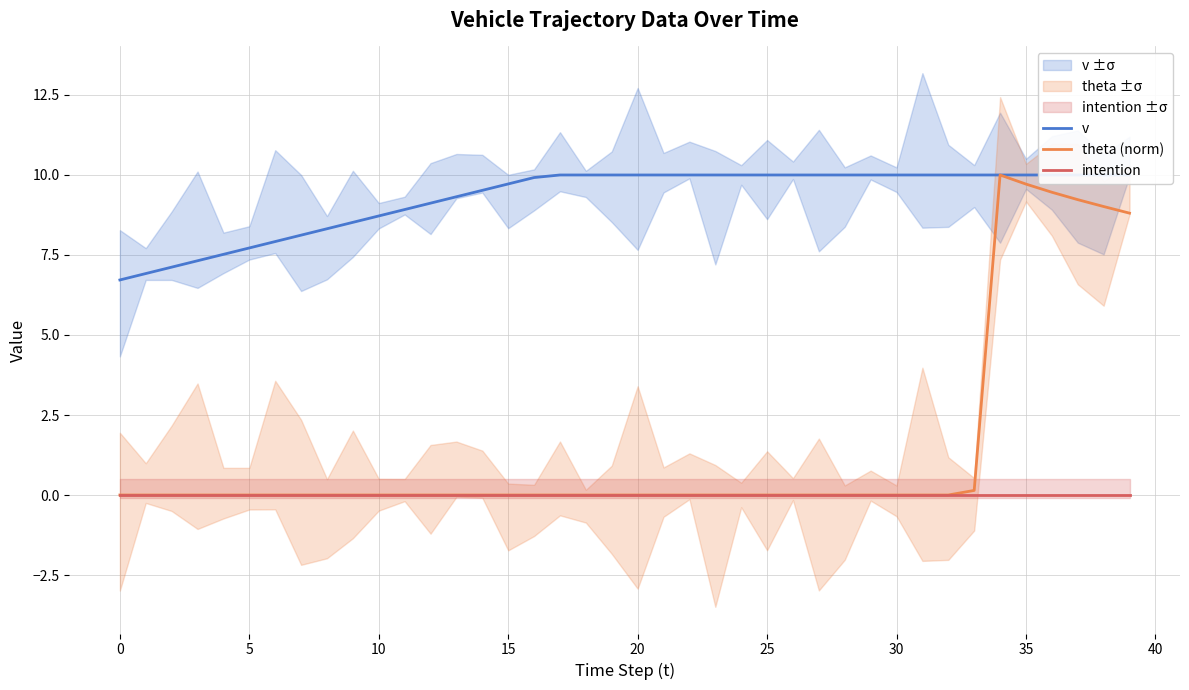

True or false: theta (norm) has a value of 0.0 at 0.

True